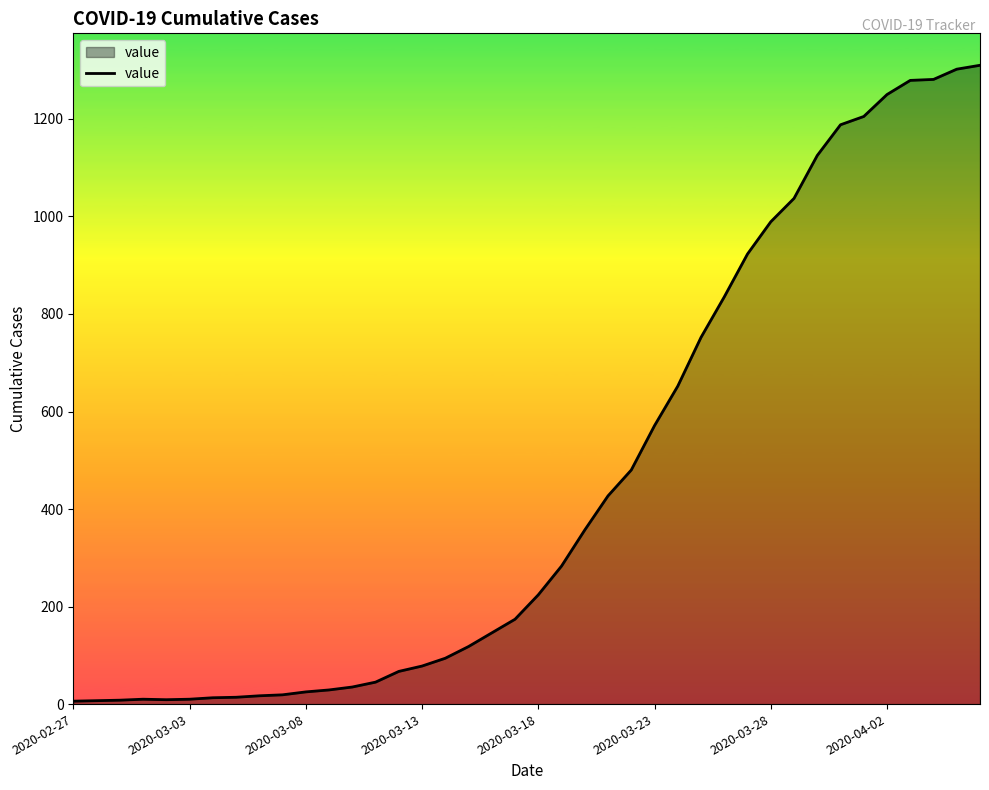

What is the greatest value displayed?

1310